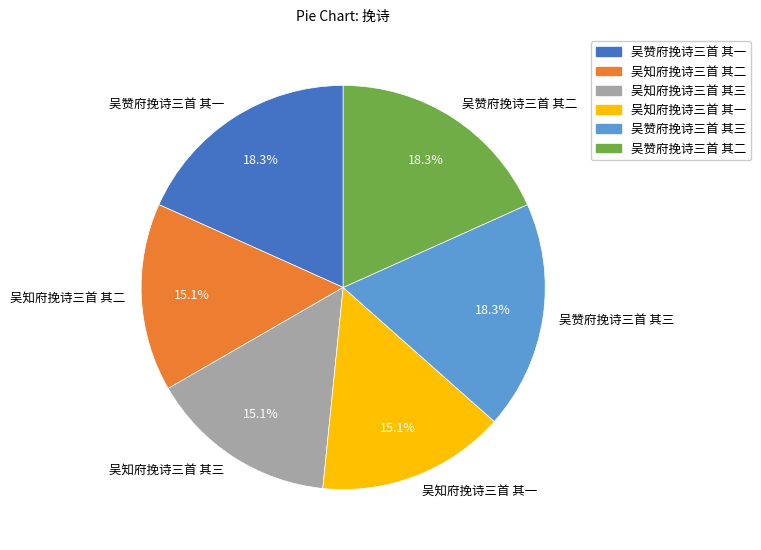

How many slices are in this pie chart?

6